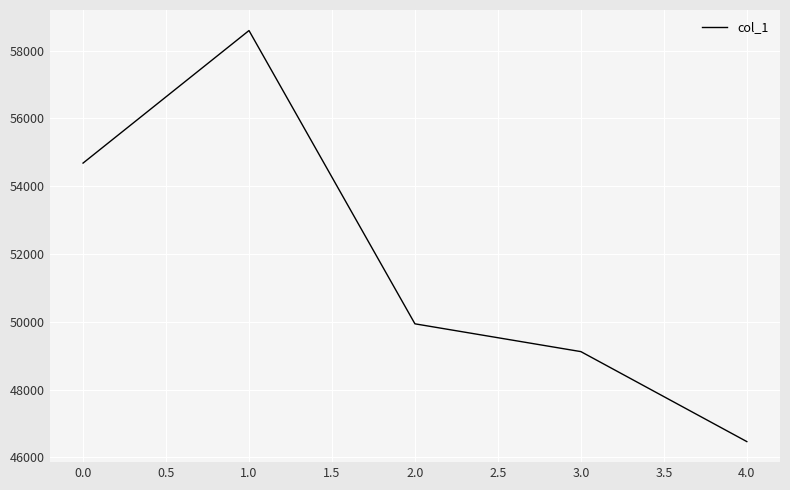

True or false: there are more than 1 points higher than both neighbors.

False